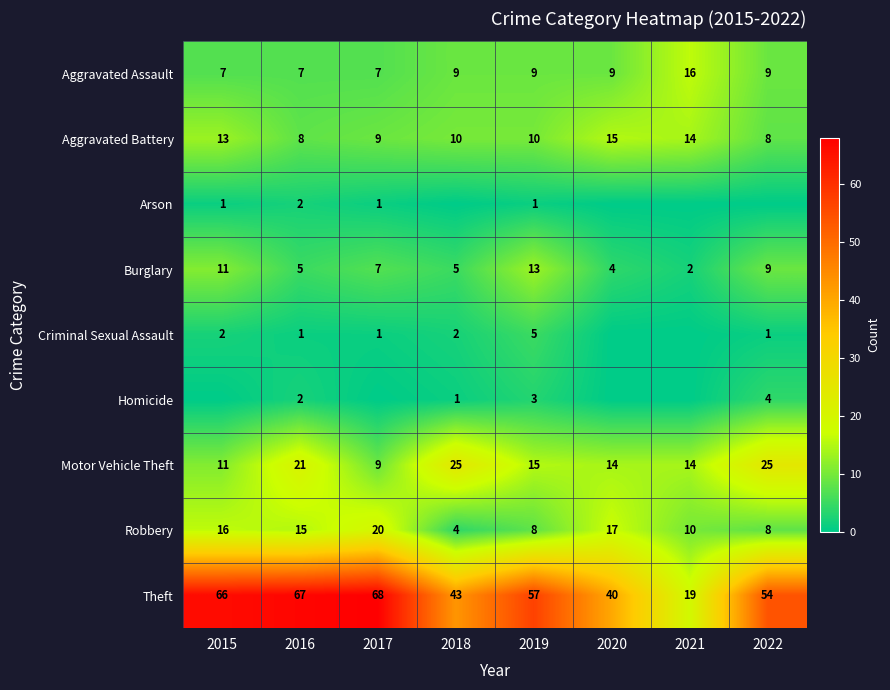

How many series are shown in this chart?

9